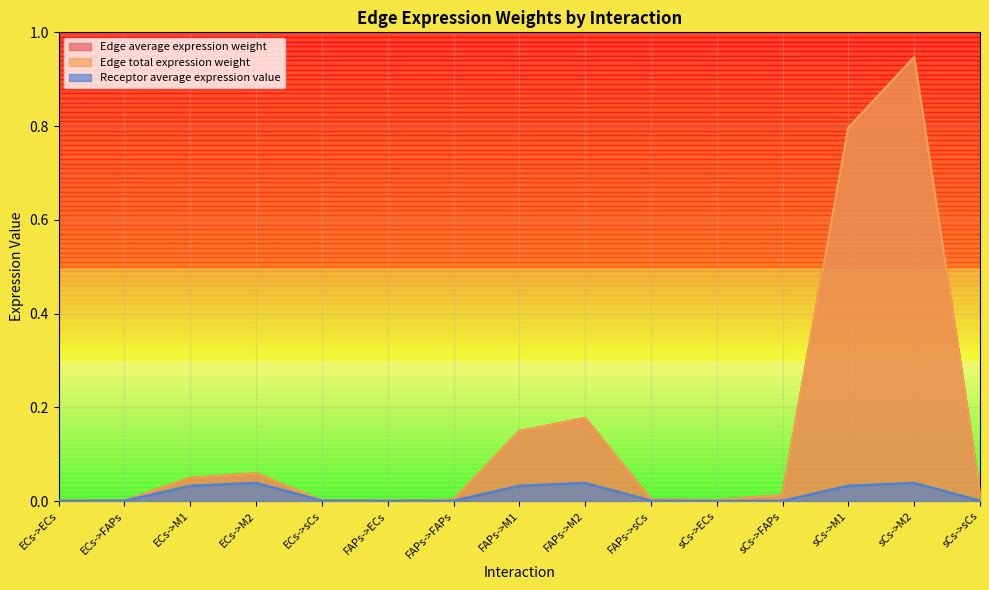

At which category does Receptor average expression value reach its first local valley?

FAPs->ECs